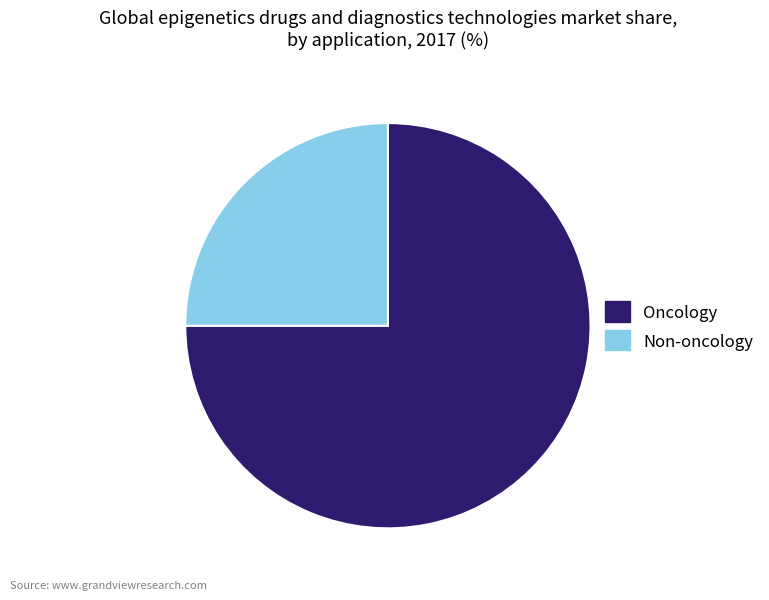

Is it true that Oncology is 83% of the pie?

False